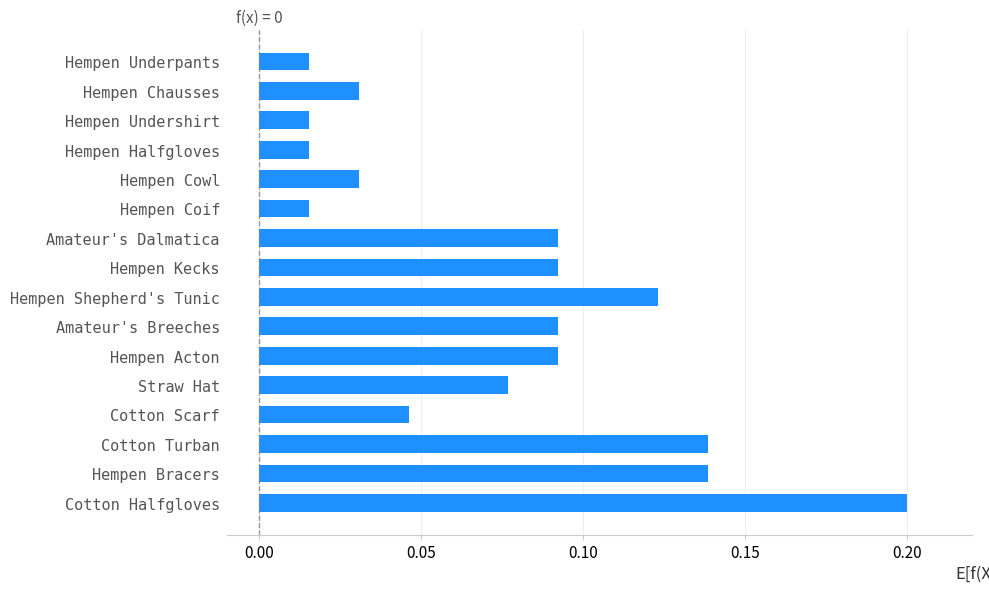

Between Hempen Cowl and Hempen Acton, which is larger?

Hempen Acton